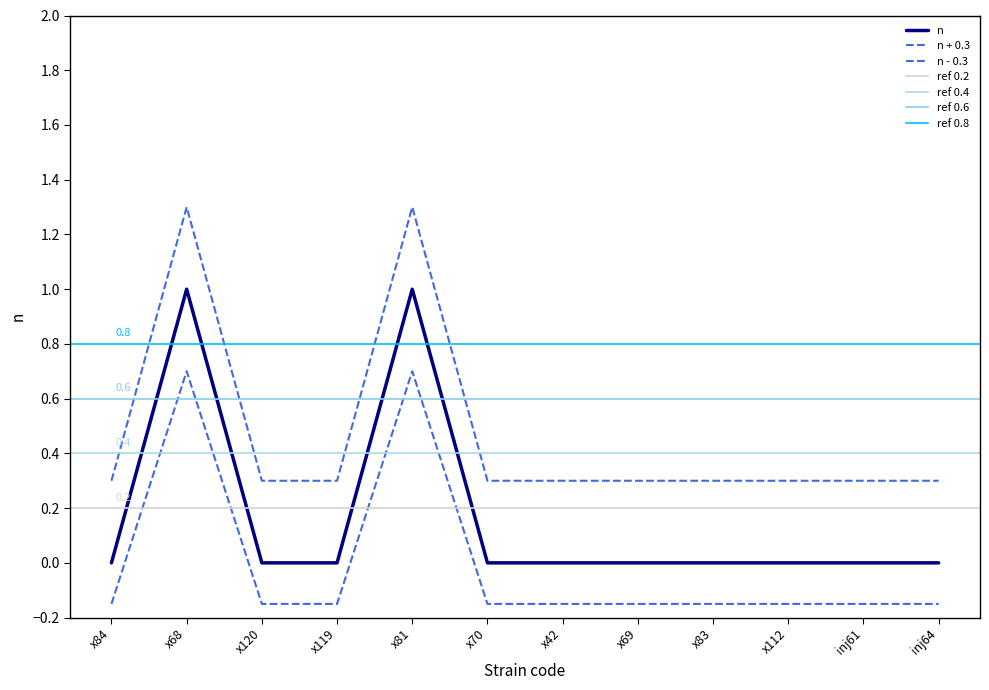

List the labels in order of value, smallest first.

x84, x120, x119, x70, x42, x69, x83, x112, inj61, inj64, x68, x81